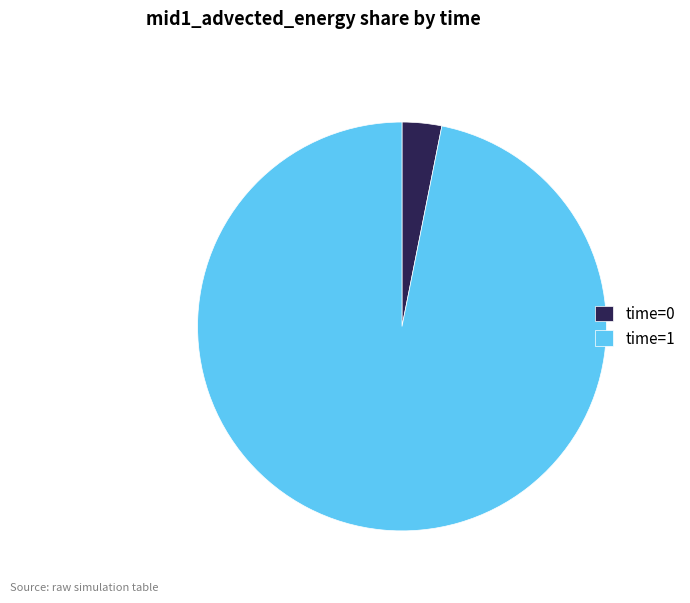

Is it true that time=0 is 3% of the pie?

True